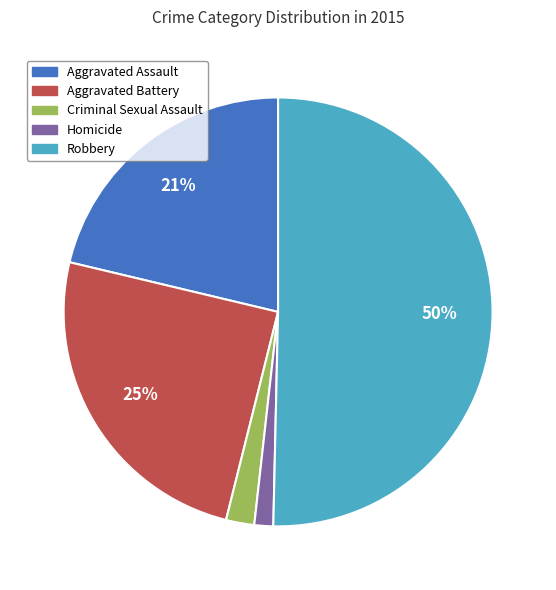

How many segments does this pie chart have?

5